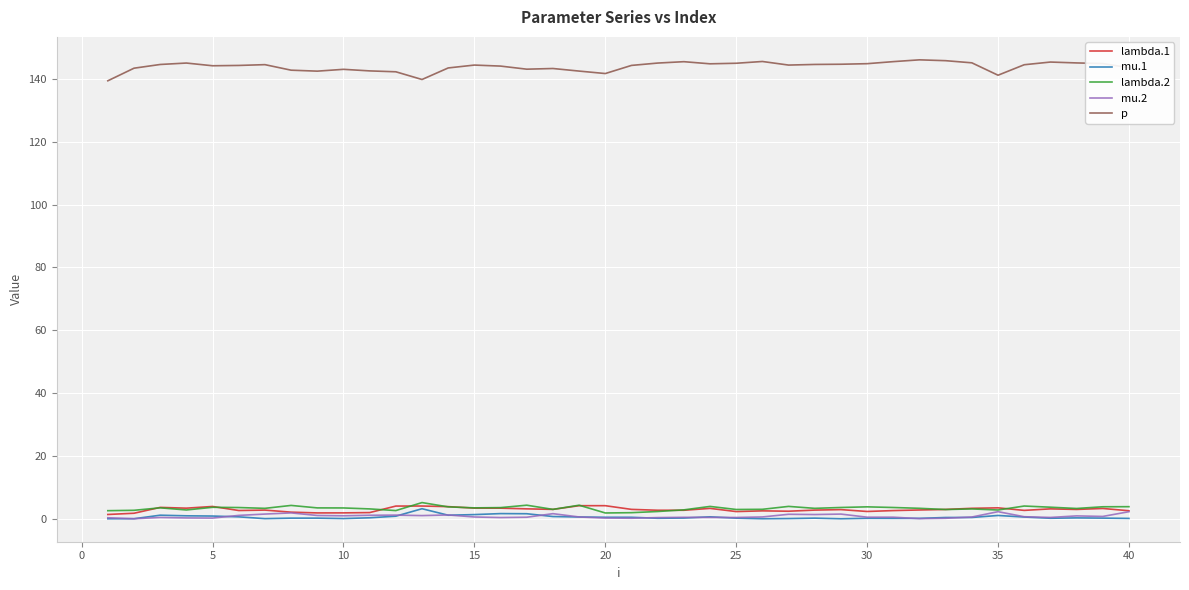

What is the maximum value shown in the chart?

146.1